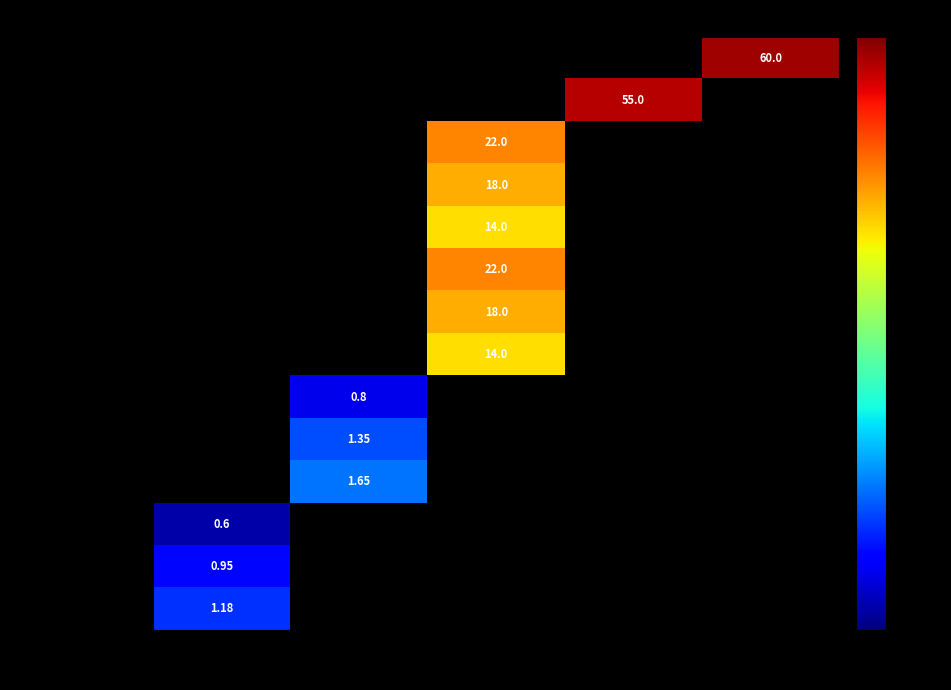

Which has a higher value, 380 or 20?

20